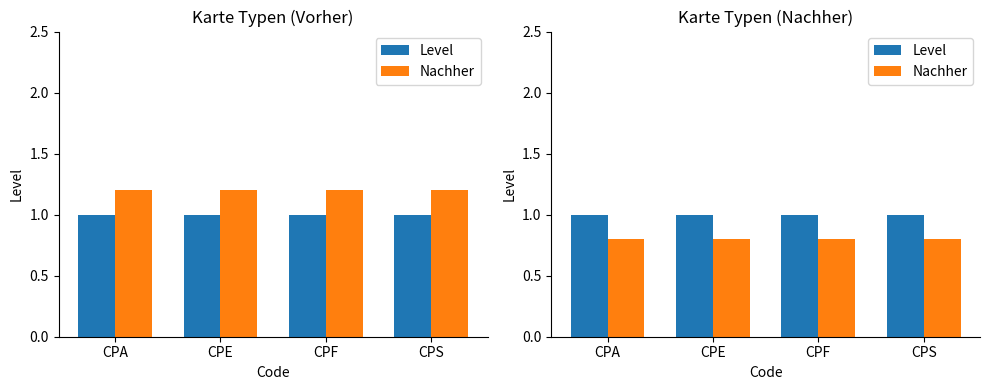

At which category is the sum across all series the highest?

CPA